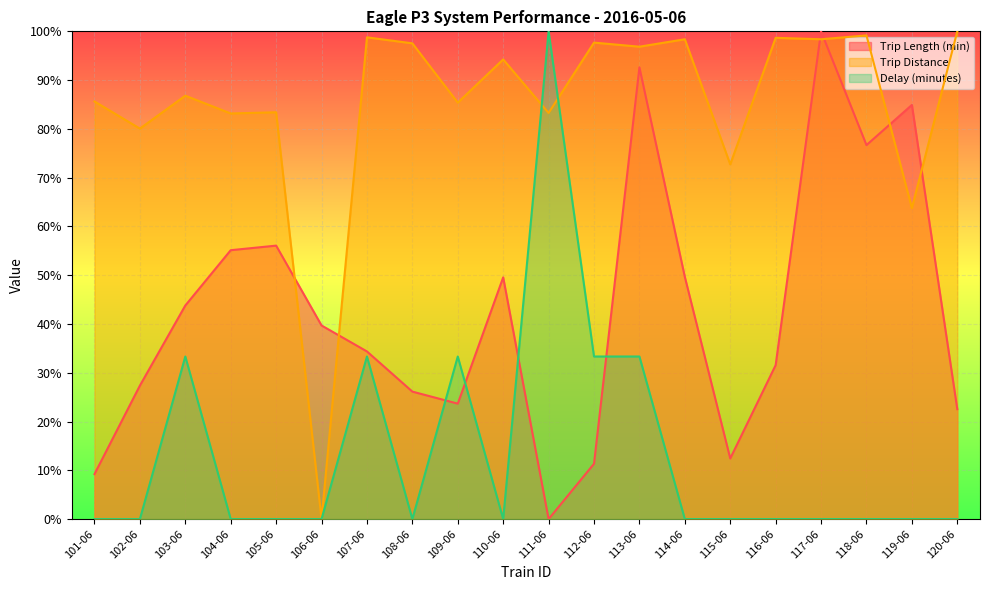

In Trip Length (min), how many points are lower than both neighbors (excluding endpoints)?

4